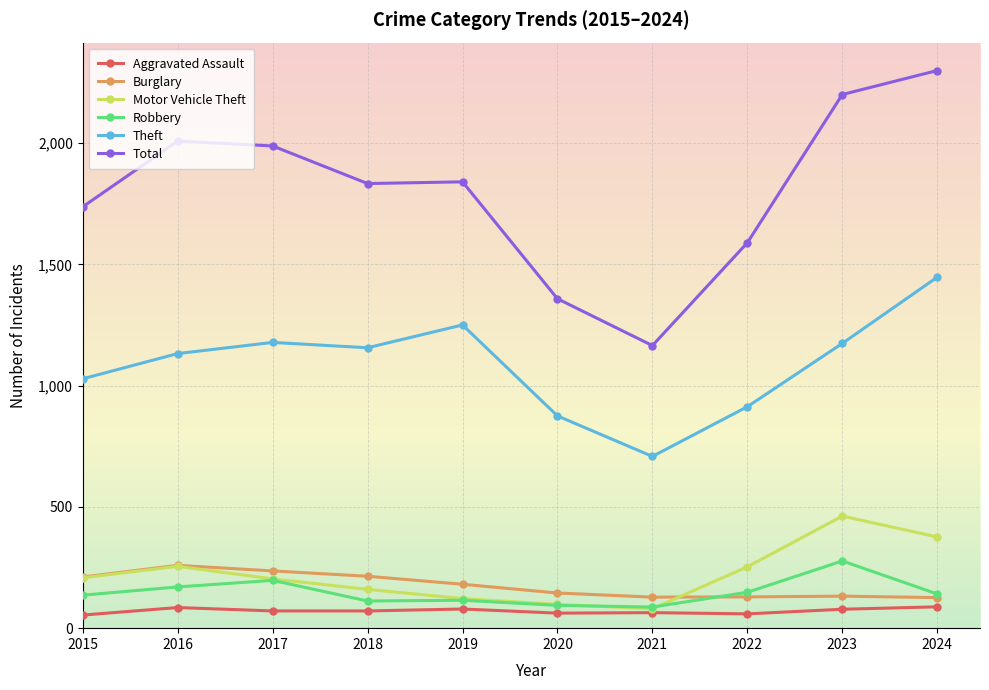

Does the chart display data point markers on the line(s)?

Yes